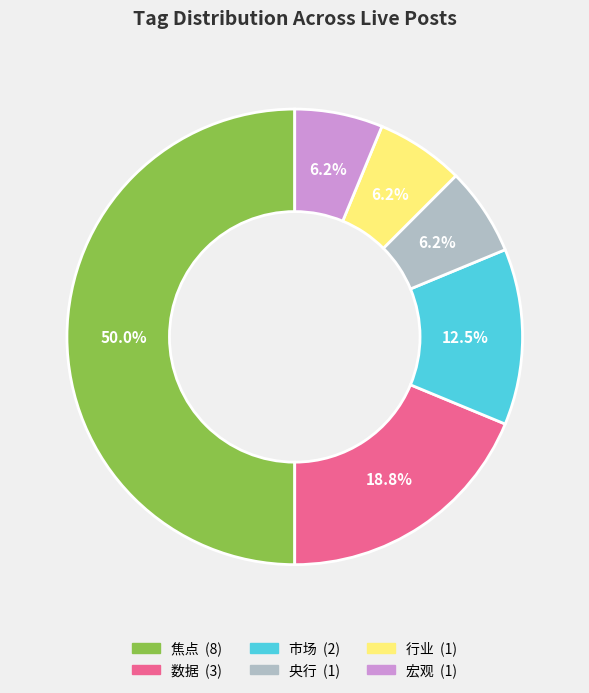

To the nearest percent, what is the average slice percentage?

17%